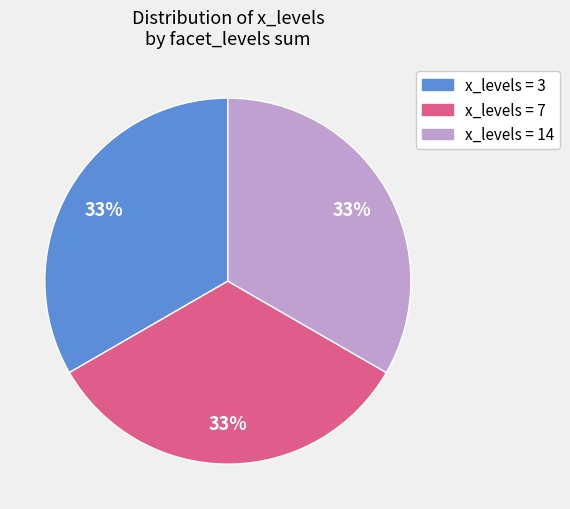

To the nearest percent, what is the average slice percentage?

33%